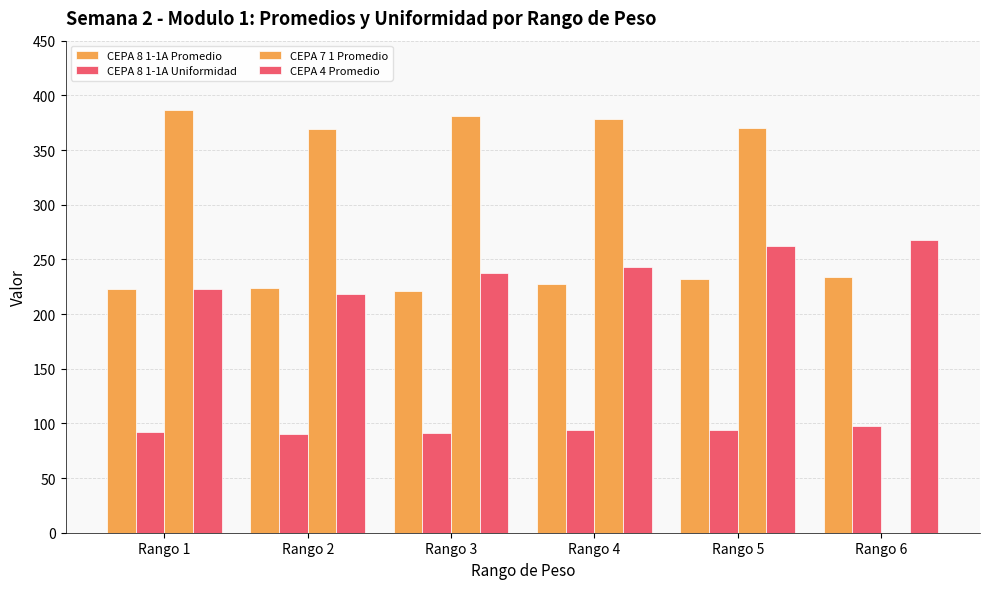

How many distinct data groups are displayed?

4